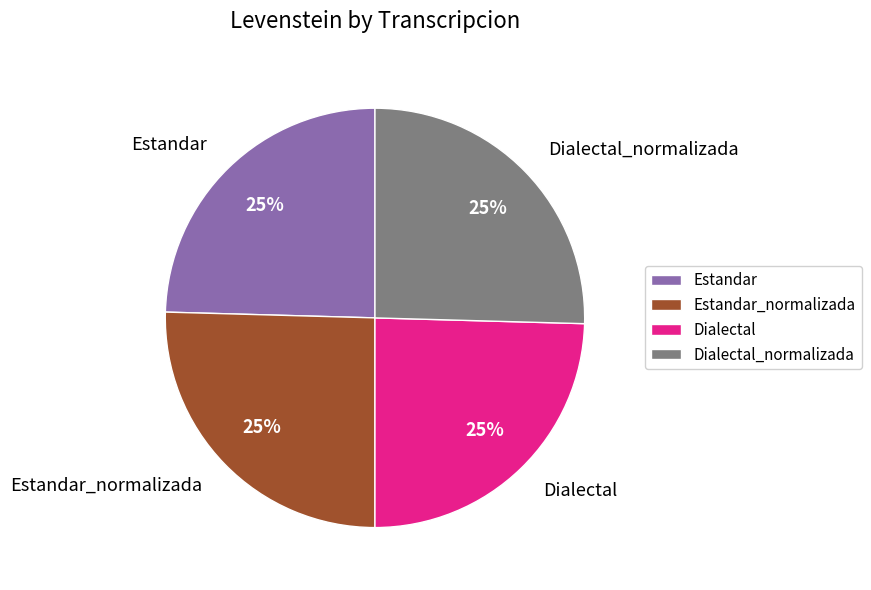

Does Estandar_normalizada represent more than half of the total?

No